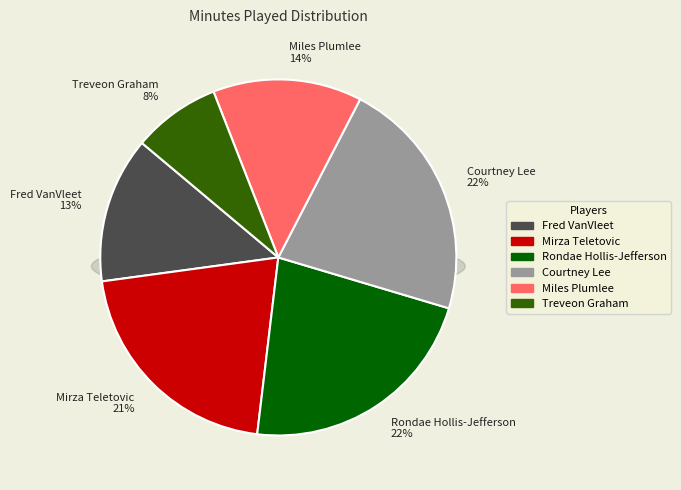

To the nearest percent, what is the average slice percentage?

17%